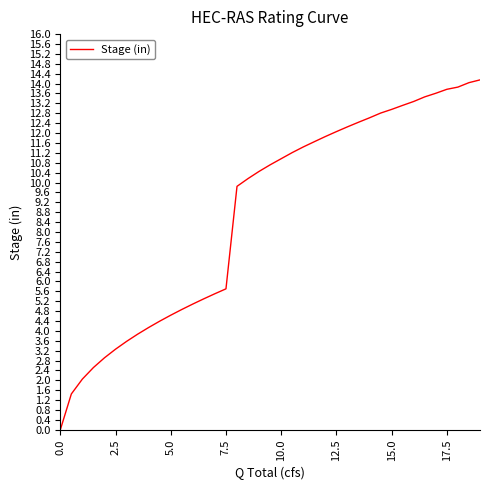

What is the average value?

8.8